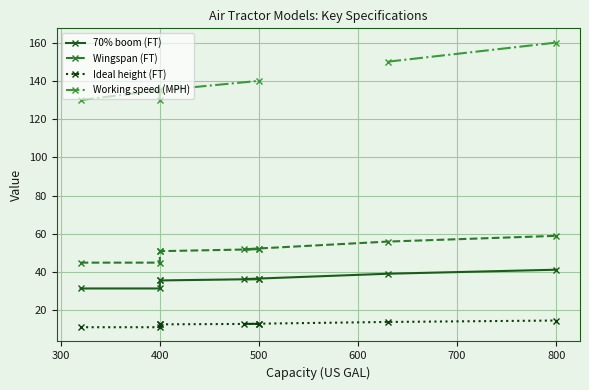

True or false: 70% boom (FT) and Working speed (MPH) intersect in this chart.

False